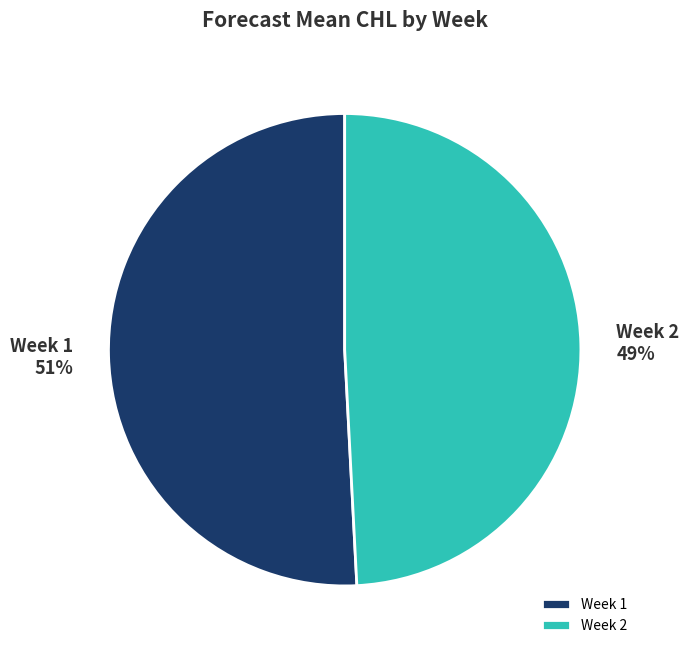

To the nearest percent, what is the combined percentage of Week 1 and Week 2?

100%